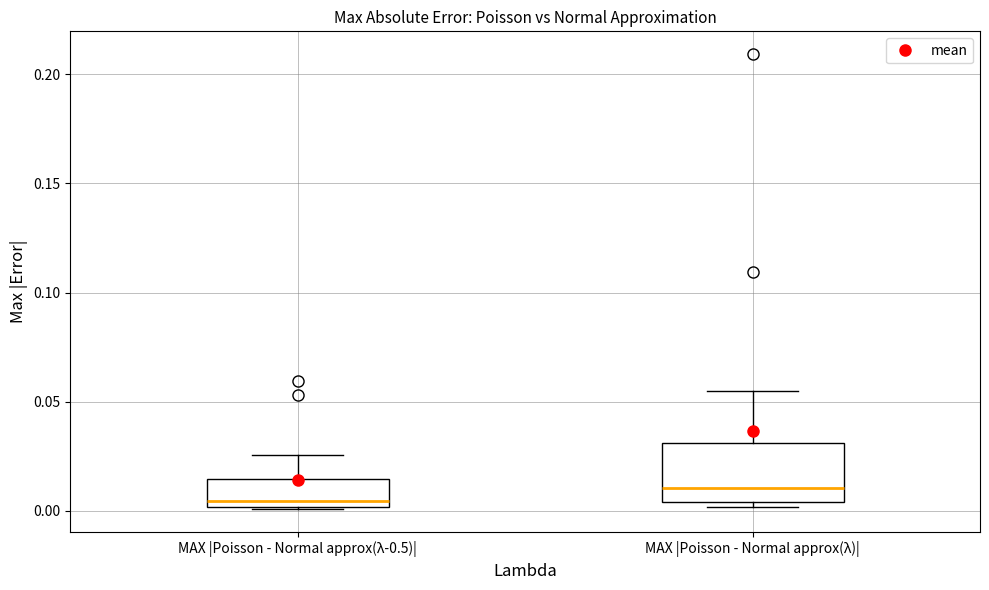

Which box is the tallest, from its lower edge to its upper edge?

MAX |Poisson - Normal approx(λ)|